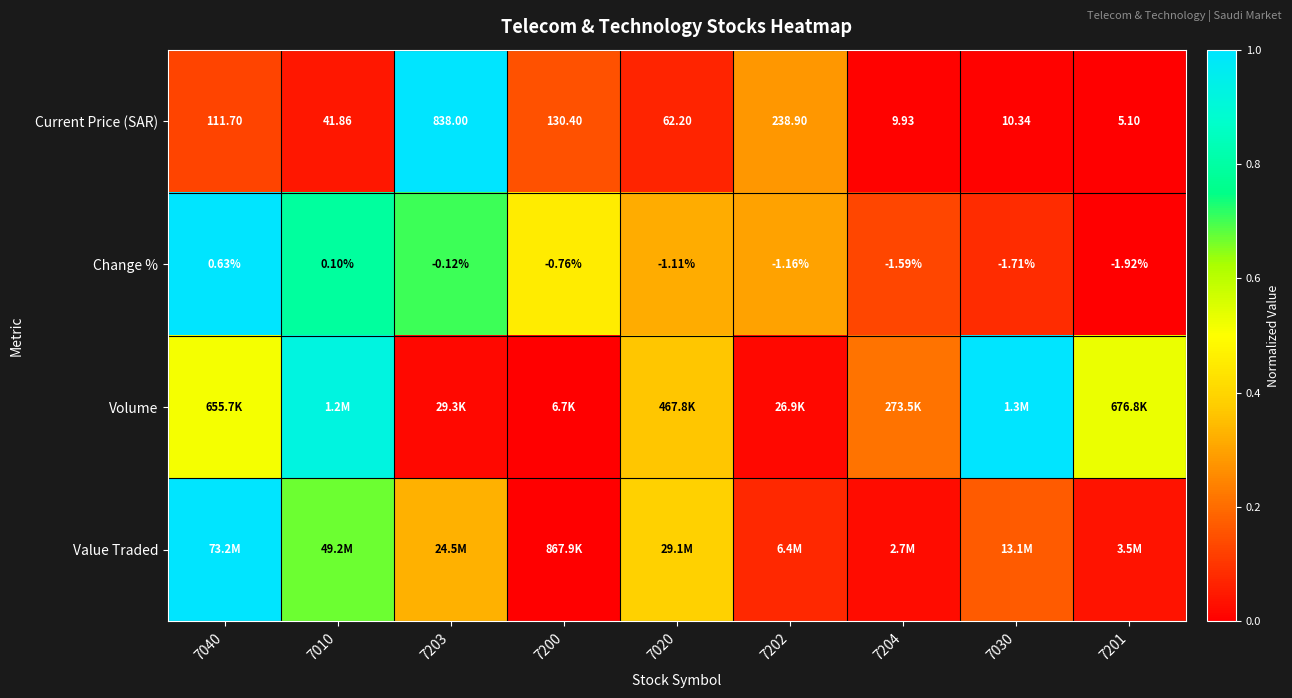

Between 7200 and 7020, which series saw the biggest shift?

Value Traded